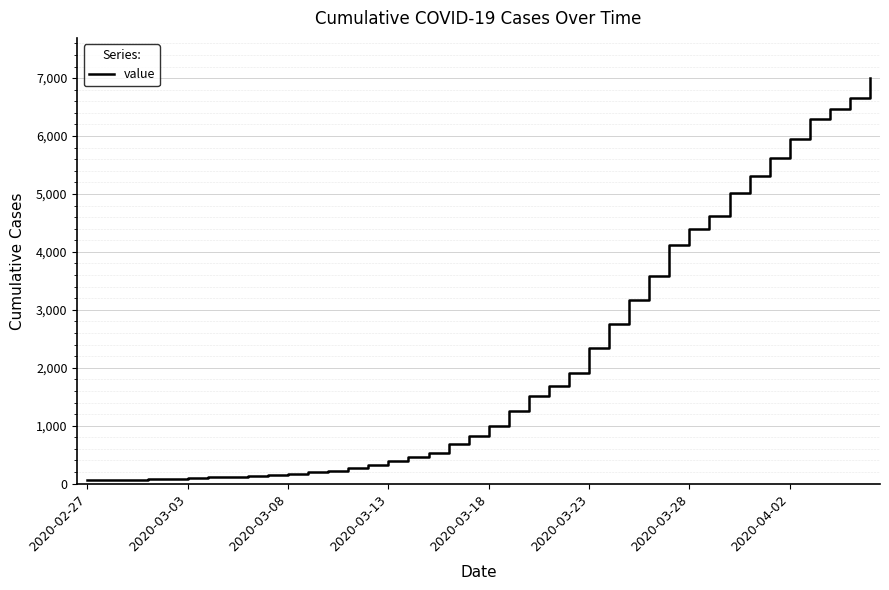

How many series are shown in this chart?

1